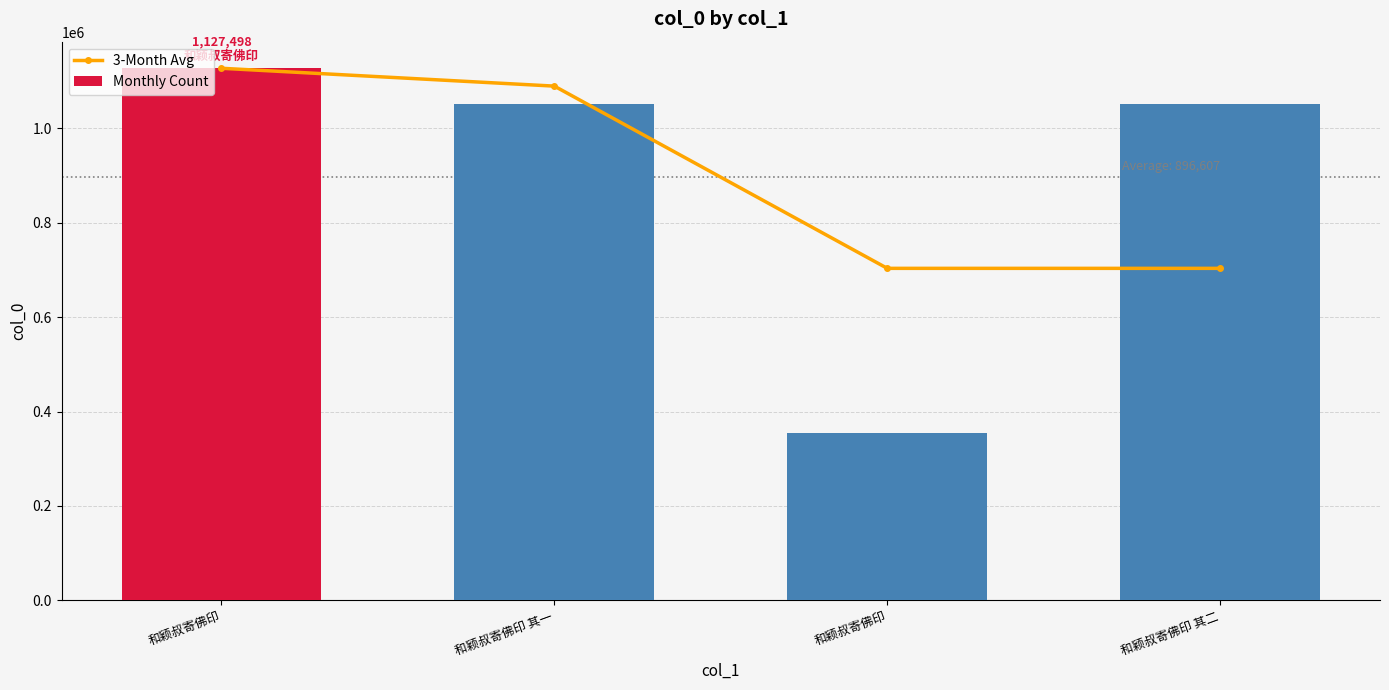

What are all the series names shown in the legend?

3-Month Avg, Monthly Count